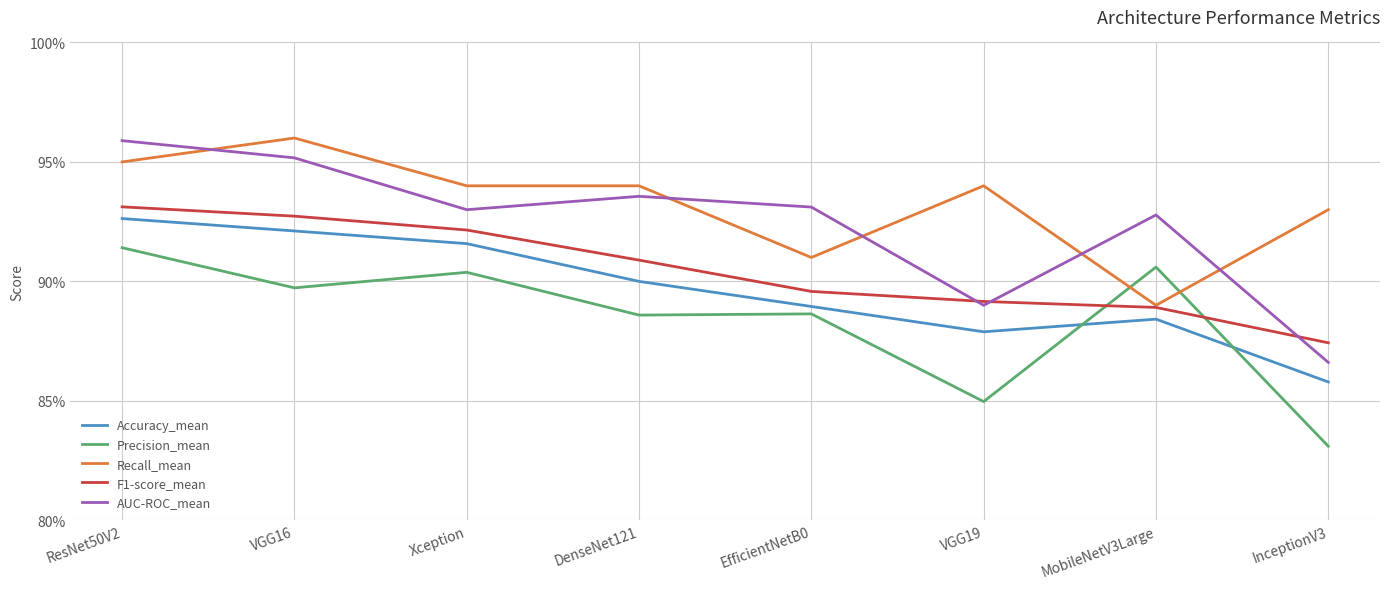

Rank the series by their average value, from lowest to highest.

Precision_mean, Accuracy_mean, F1-score_mean, AUC-ROC_mean, Recall_mean